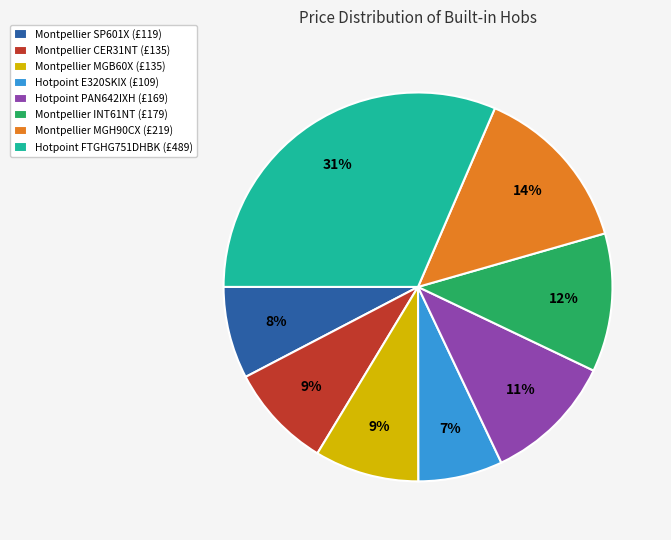

Is there a majority slice in this chart?

No